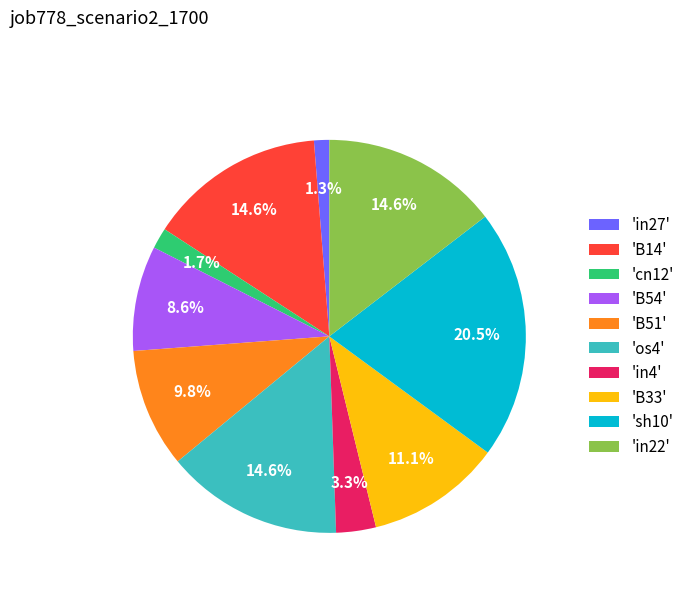

How much of the chart is everything except 'B14'?

85.4%